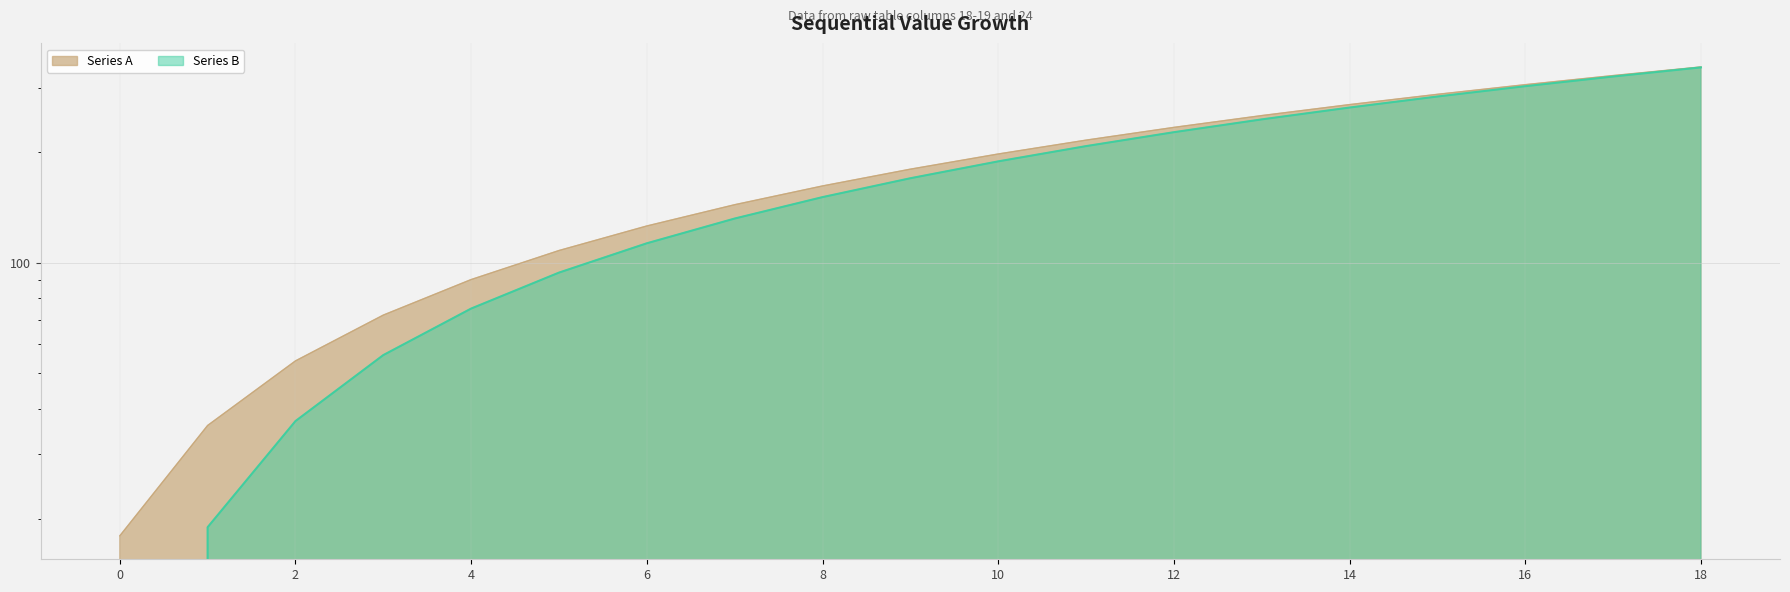

What is the difference between the Series A values at 14 and 4?

180